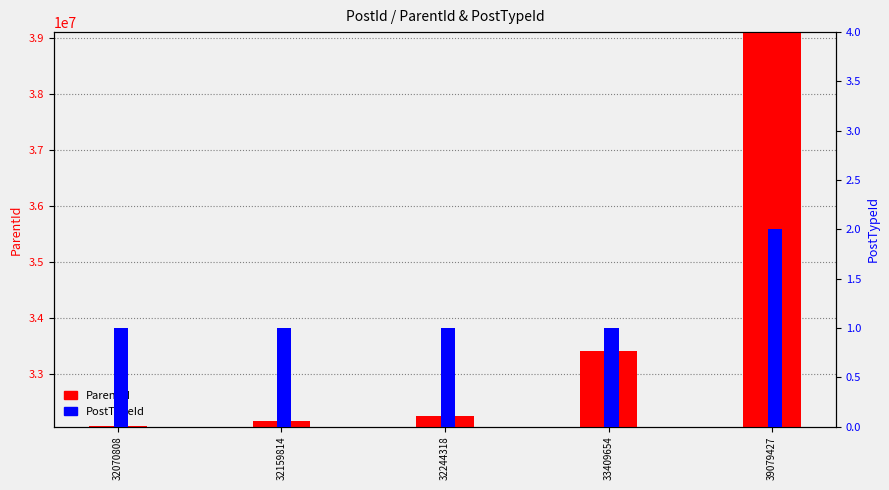

What are all the series names shown in the legend?

ParentId, PostTypeId